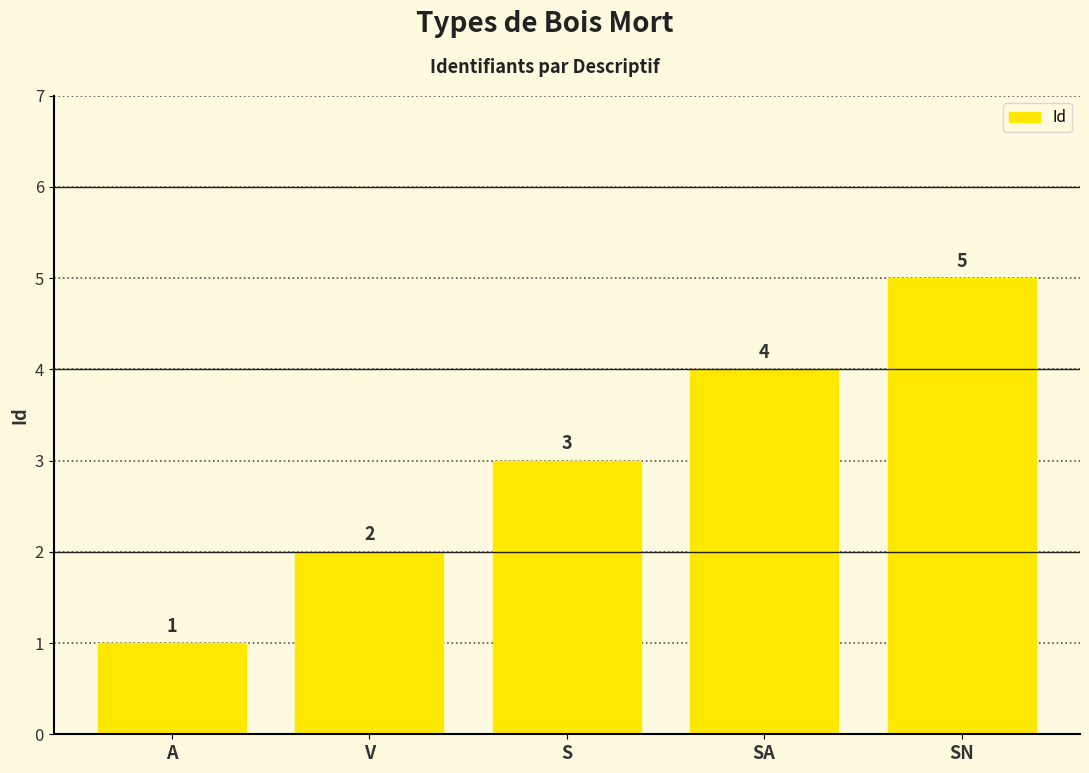

Does the chart contain any negative values?

No